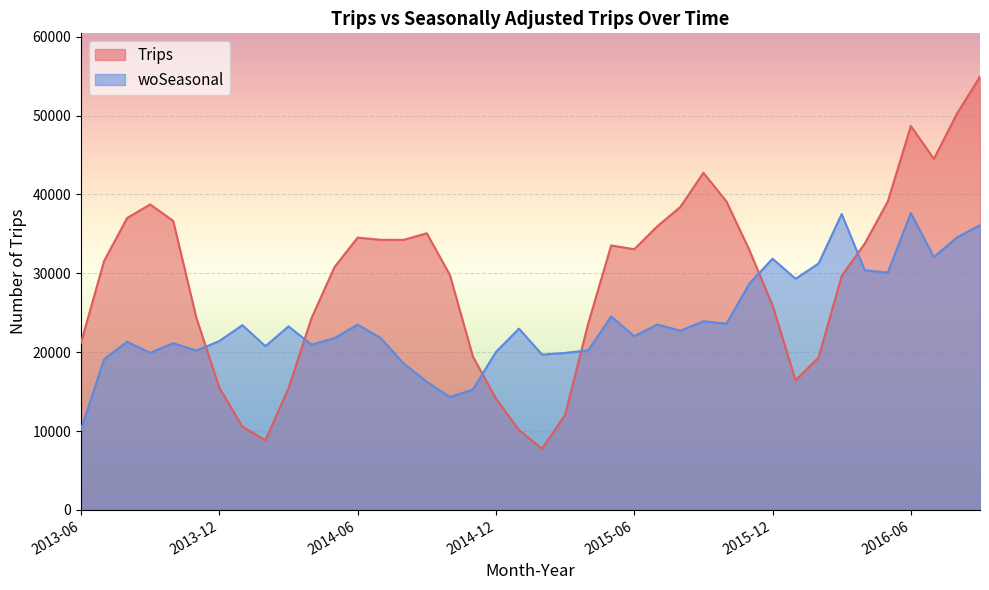

In woSeasonal, how many points are higher than both neighbors (excluding endpoints)?

12